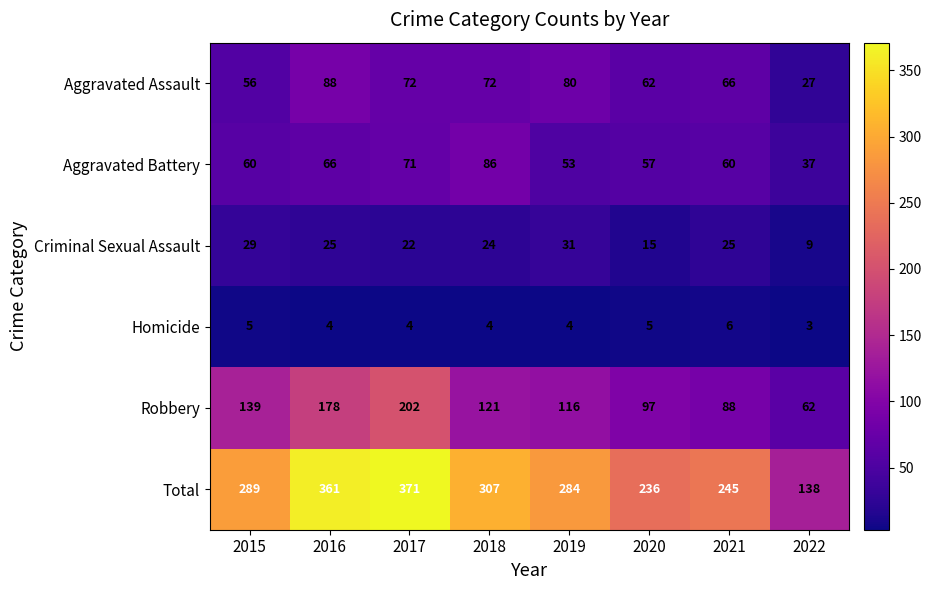

List the series in order of their peak value, lowest first.

Homicide, Criminal Sexual Assault, Aggravated Battery, Aggravated Assault, Robbery, Total